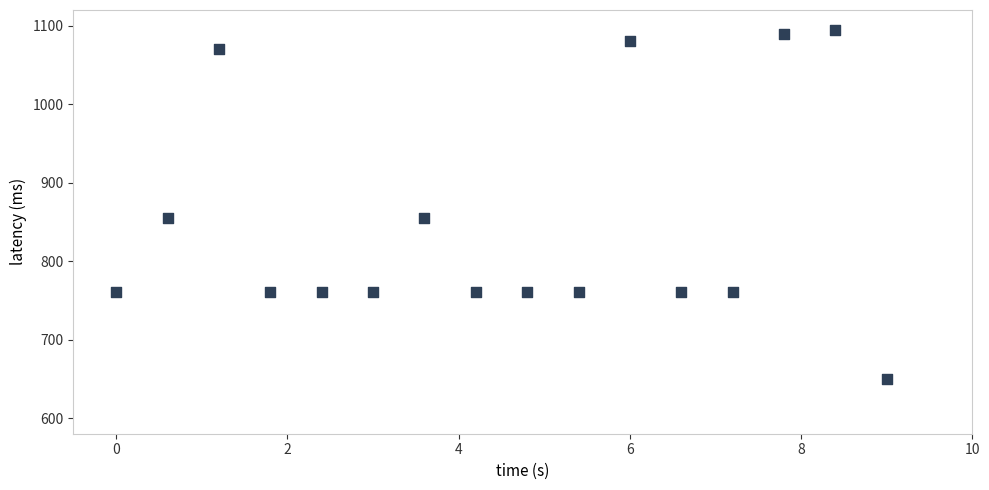

What is the range of Y values (max minus min)?

445